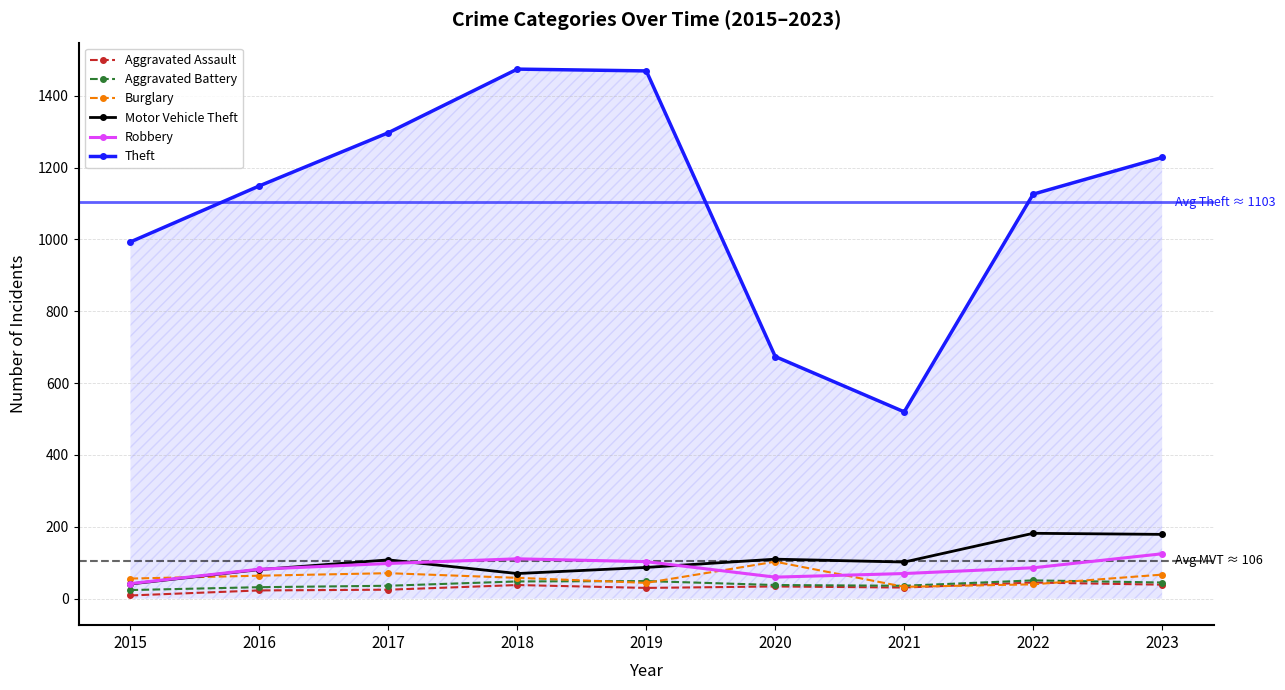

True or false: Motor Vehicle Theft and Burglary cross at least once.

True